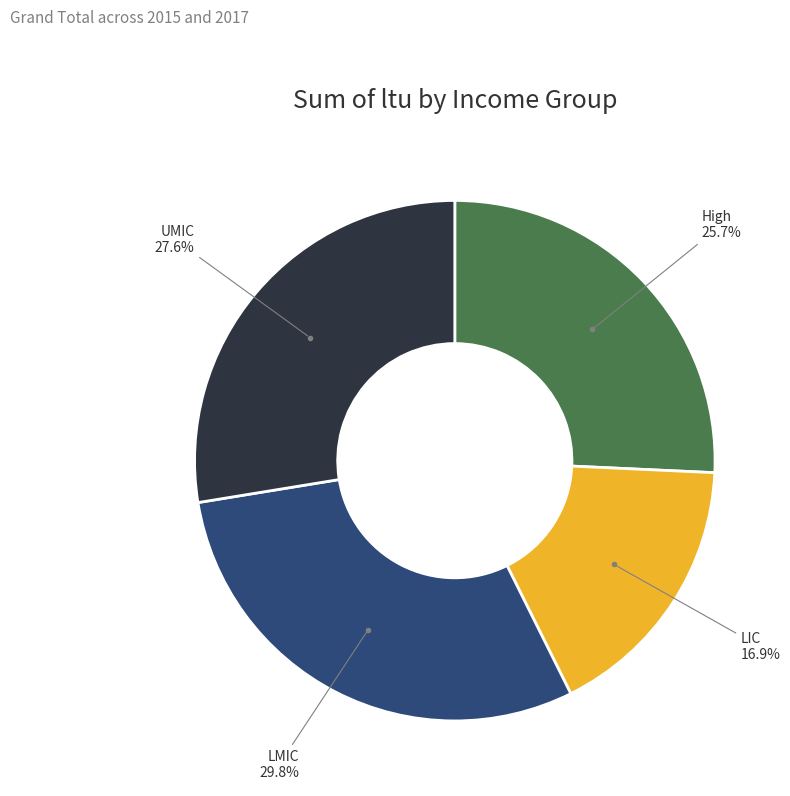

Is there a majority slice in this chart?

No